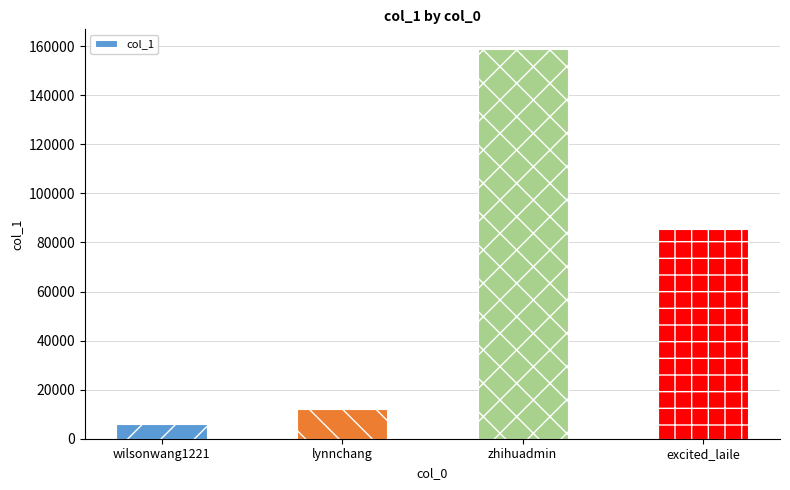

List the labels in order of value, largest first.

zhihuadmin, excited_laile, lynnchang, wilsonwang1221